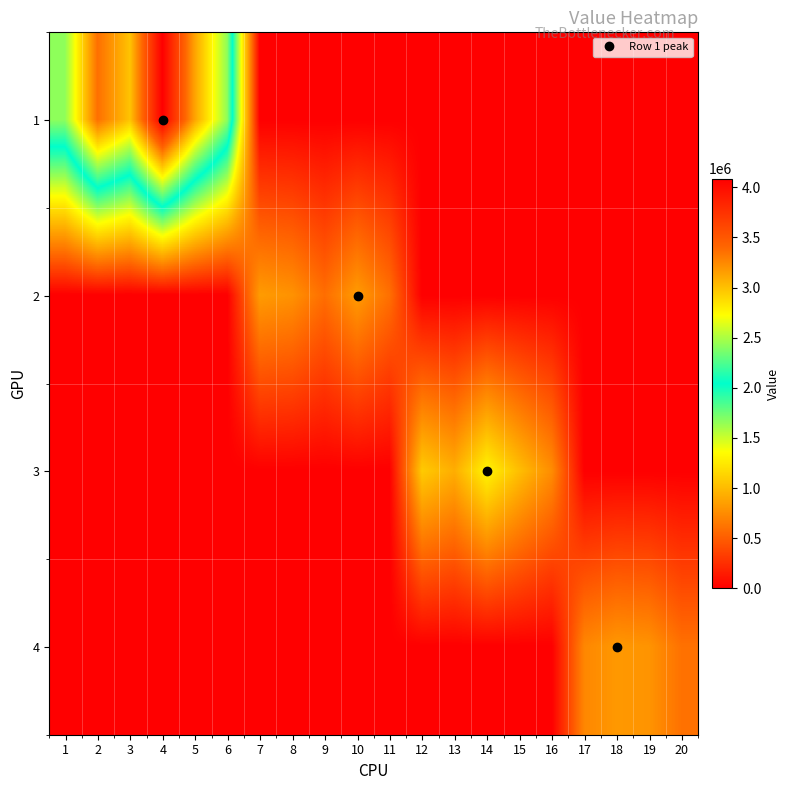

How many data points does each series have?

20